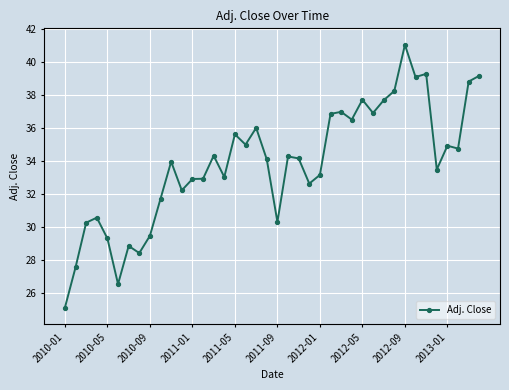

What is the difference between the maximum and second lowest values?

14.5